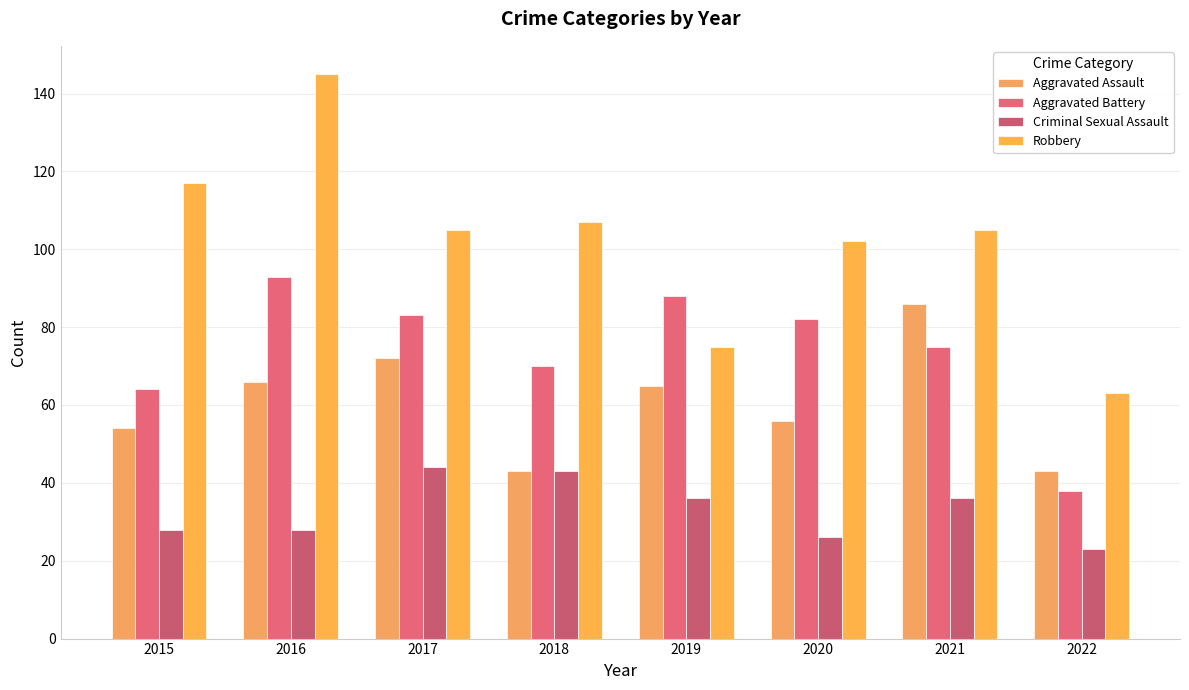

What is the approximate value of Criminal Sexual Assault at 2015?

28